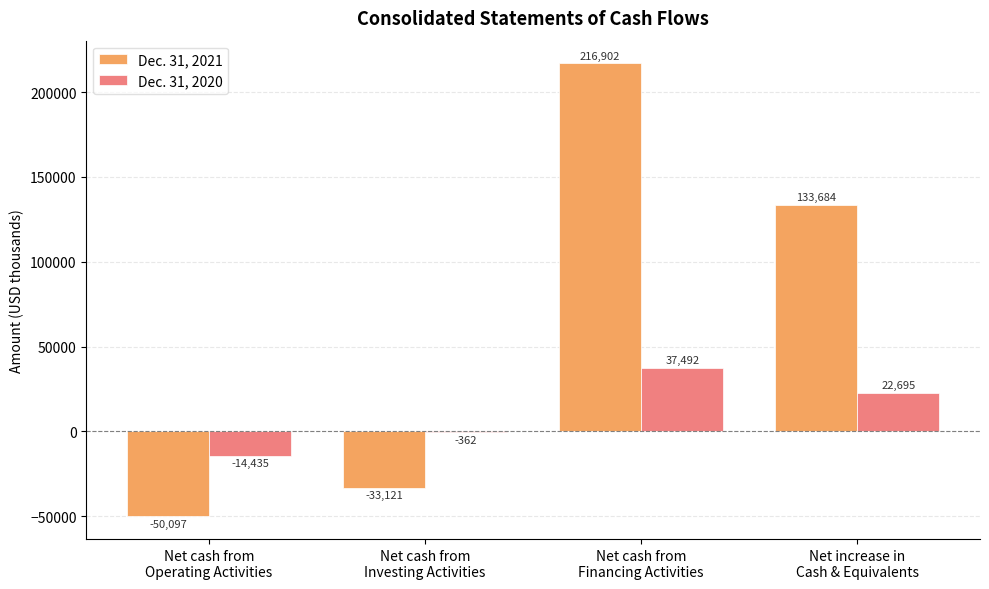

Where does the Dec. 31, 2021 series first go above 133684?

Net cash from
Financing Activities